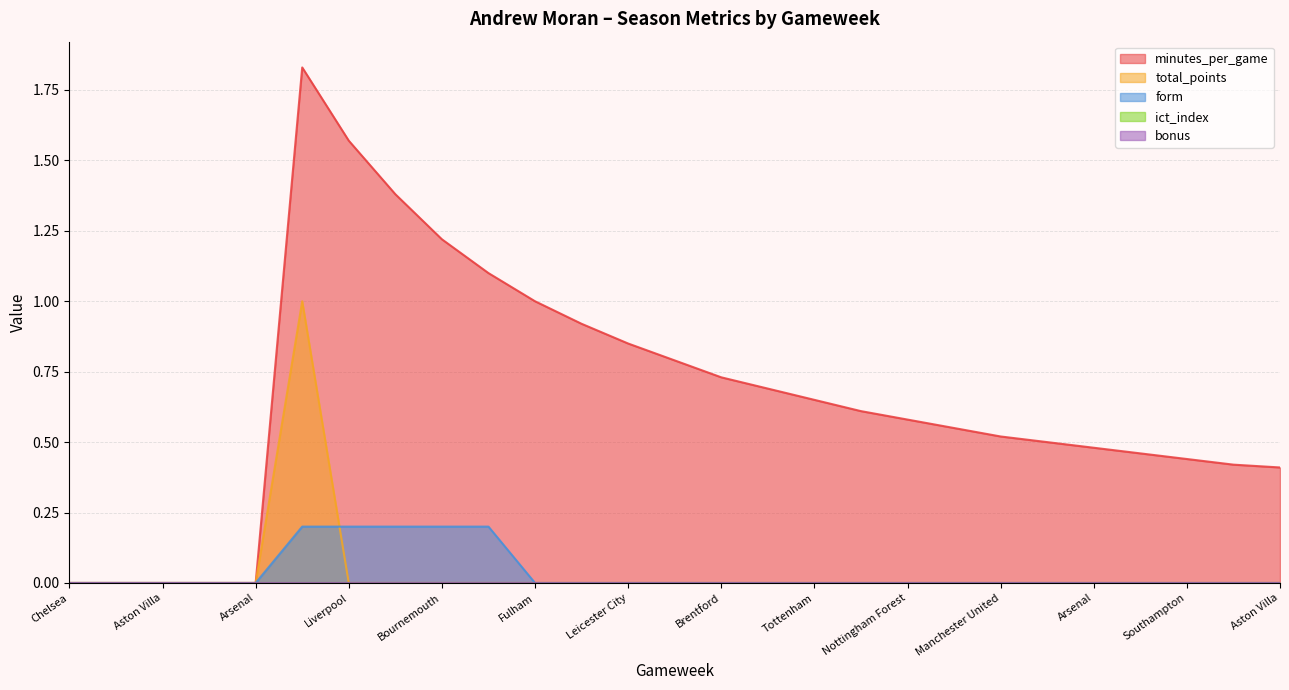

Does the chart have visible grid lines?

Yes